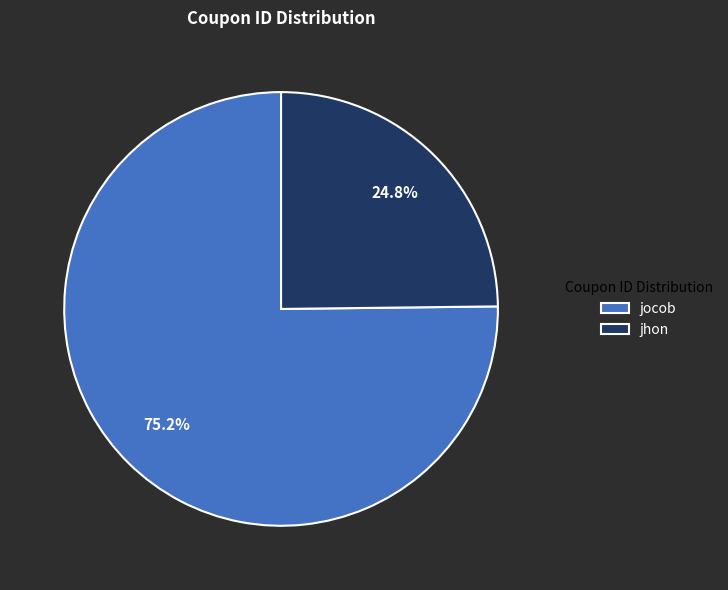

Is it true that jocob is 75% of the pie?

True